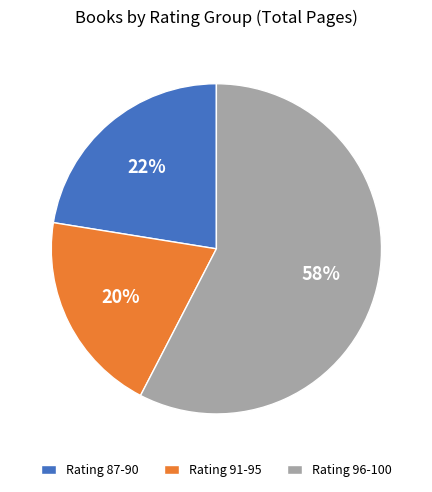

Which category has the biggest portion of the pie?

Rating 96-100